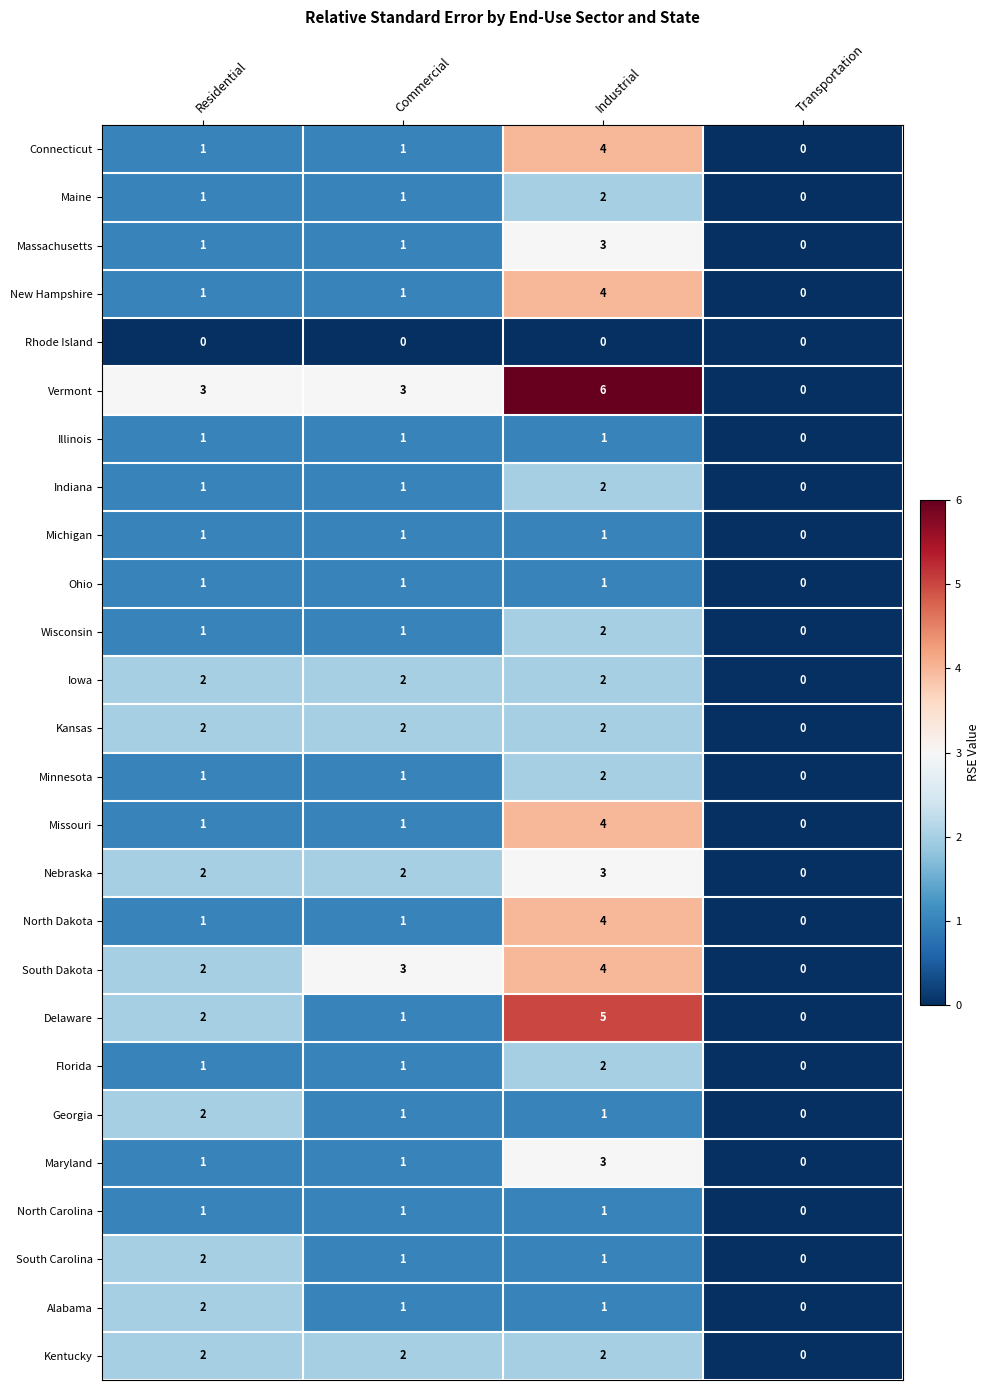

How many values in North Carolina are above zero?

3